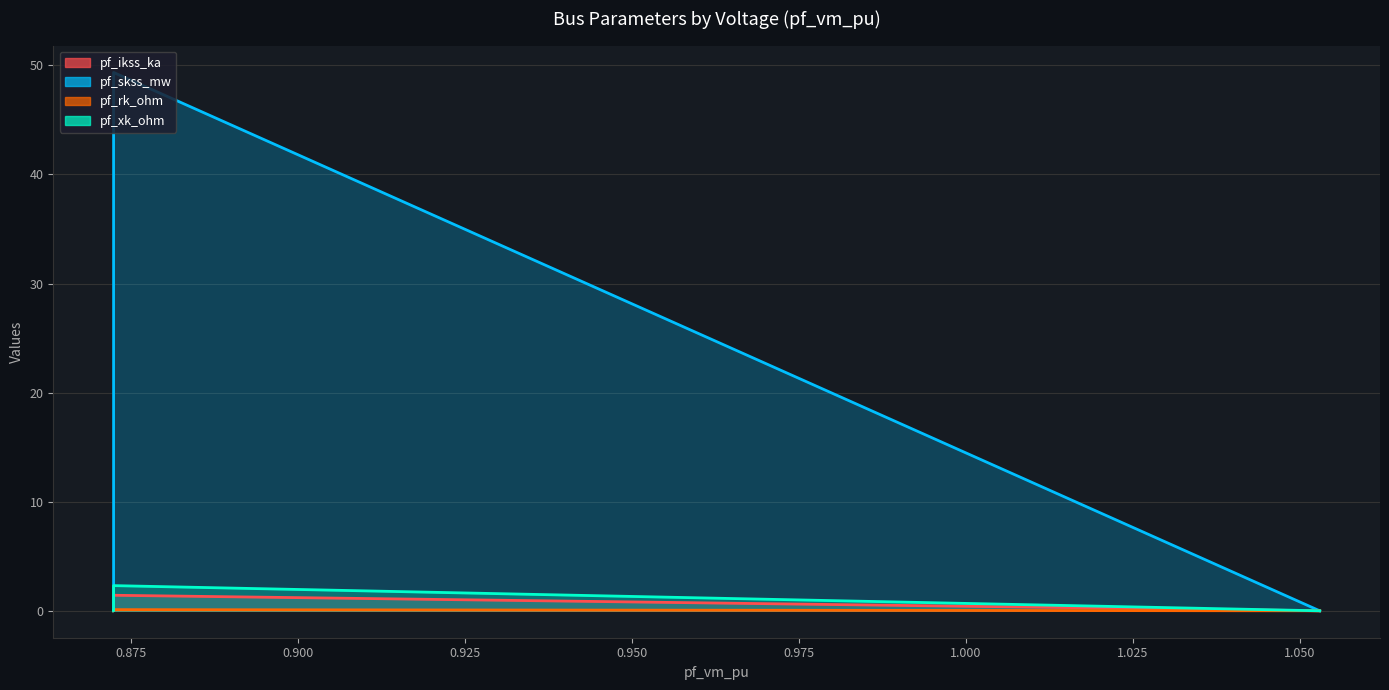

True or false: pf_ikss_ka has a value of 1.4 at Bus_1.

True